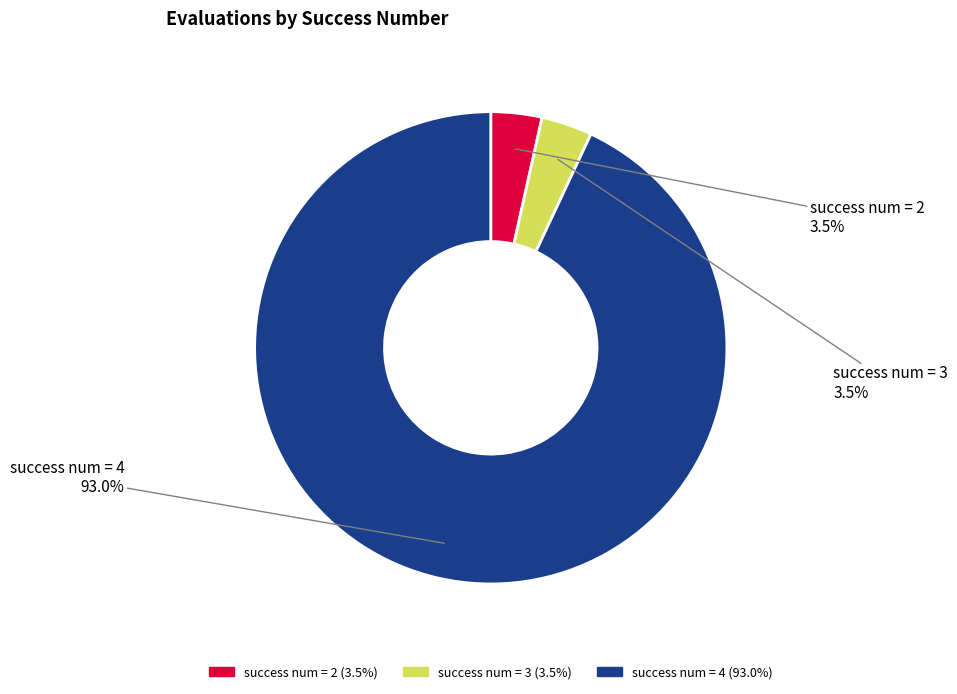

How many segments does this pie chart have?

3